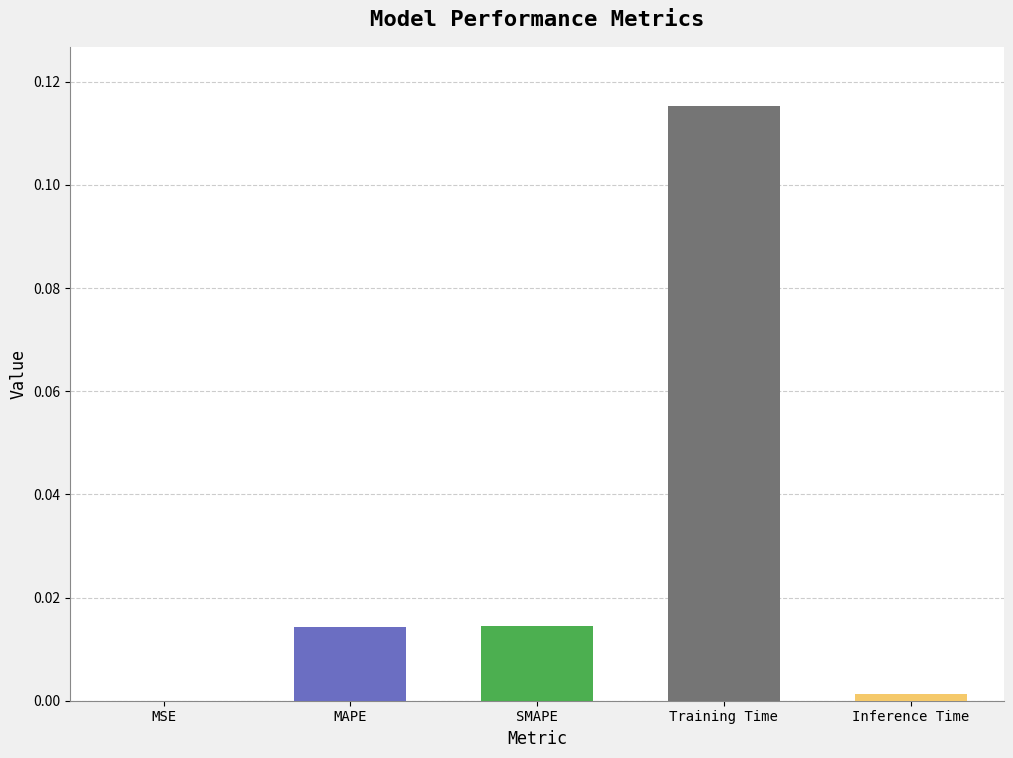

Reading right to left, what are all the values shown in this chart?

Inference Time=0.0	Training Time=0.1	SMAPE=0.0	MAPE=0.0	MSE=0.0